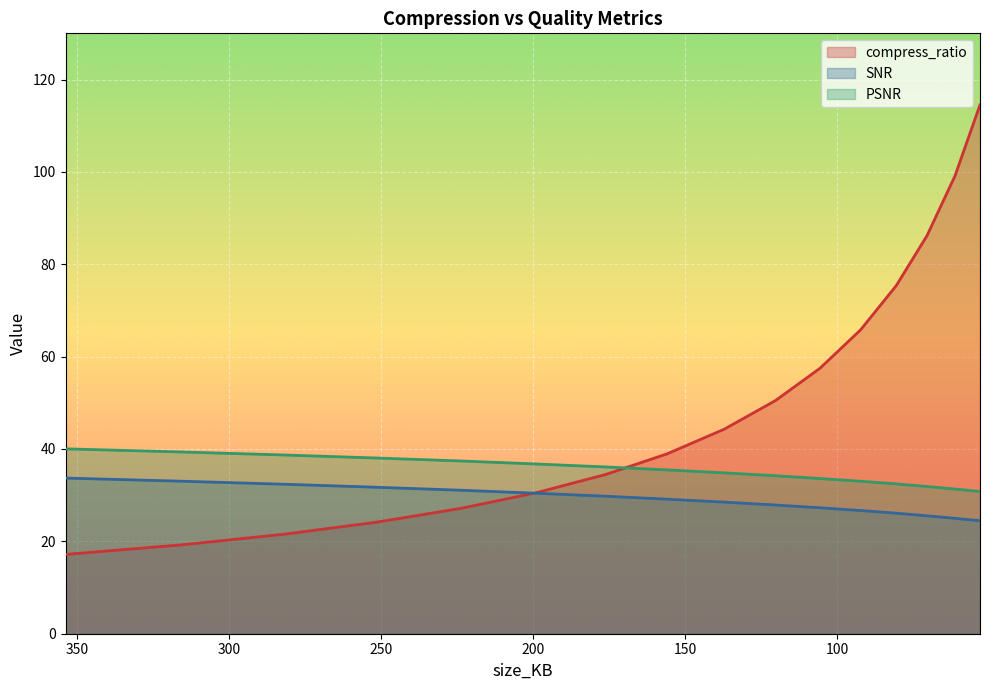

What is the label of the 12th point from the left?

92.3486328125